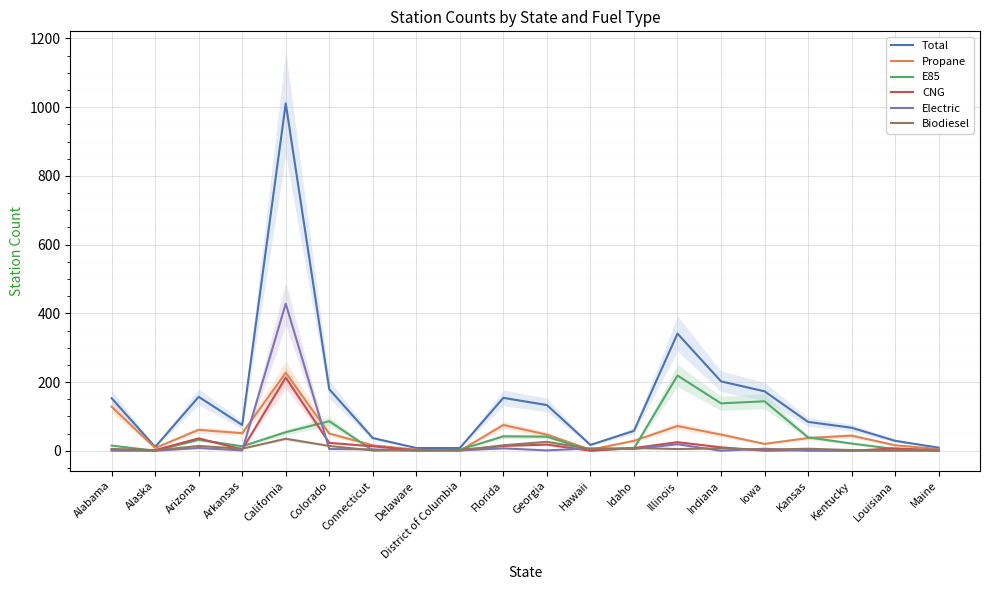

What is the label of the 14th point from the right?

Connecticut